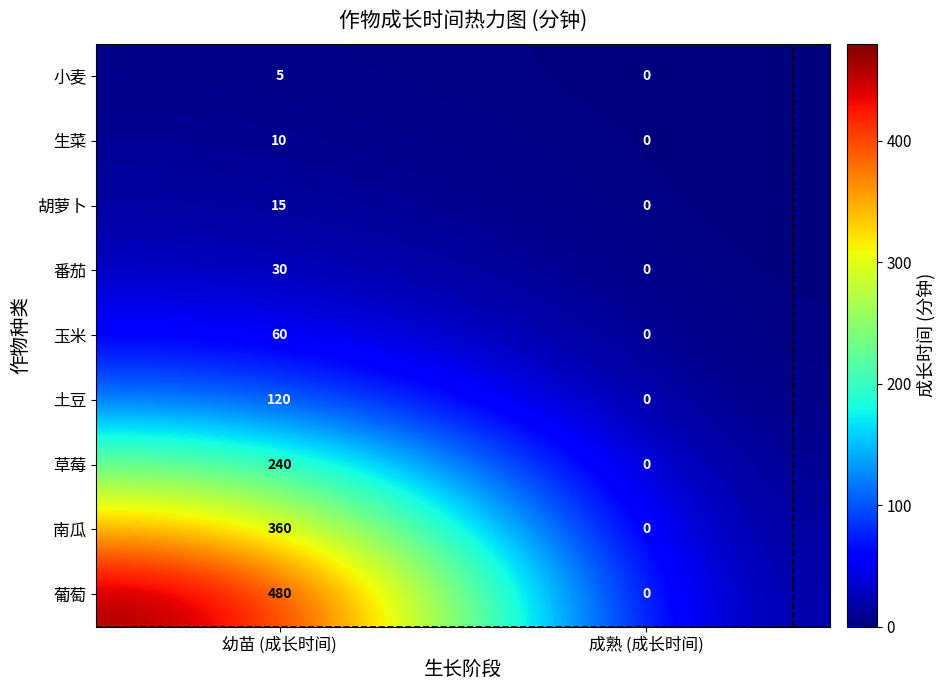

Is it true that 草莓 equals 378 at 幼苗 (成长时间)?

False